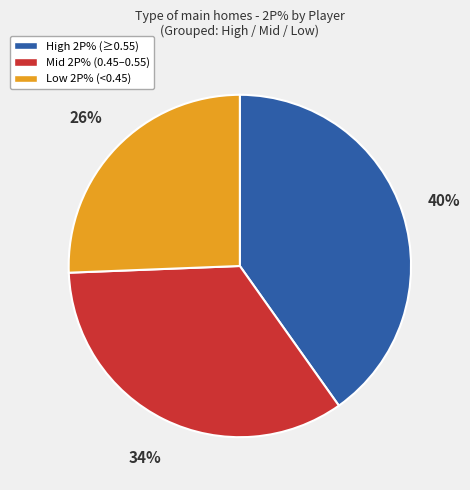

Is there a majority slice in this chart?

No